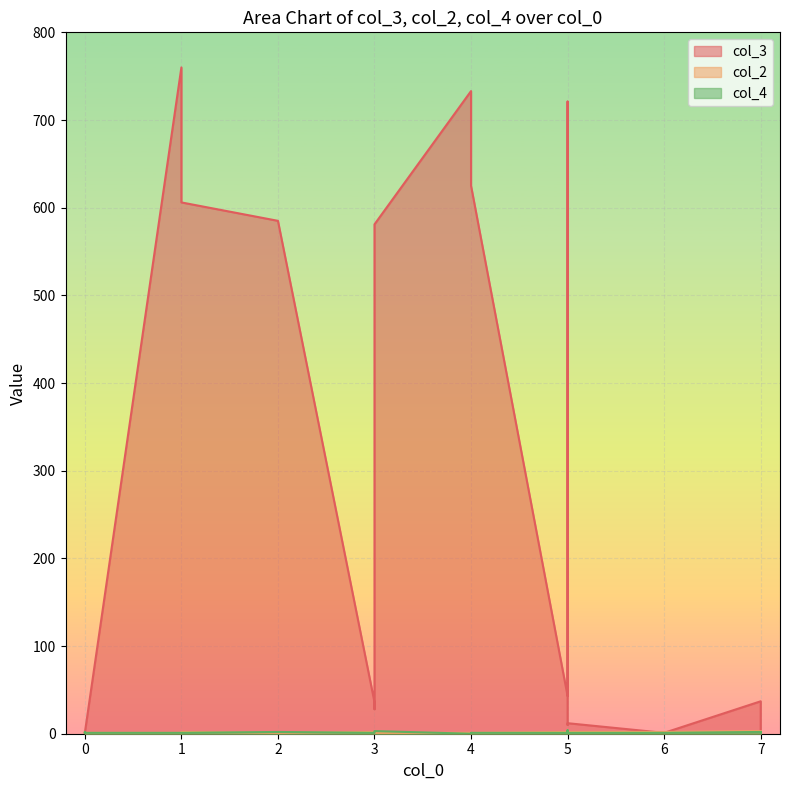

Which has a higher value, 3 or 7?

7